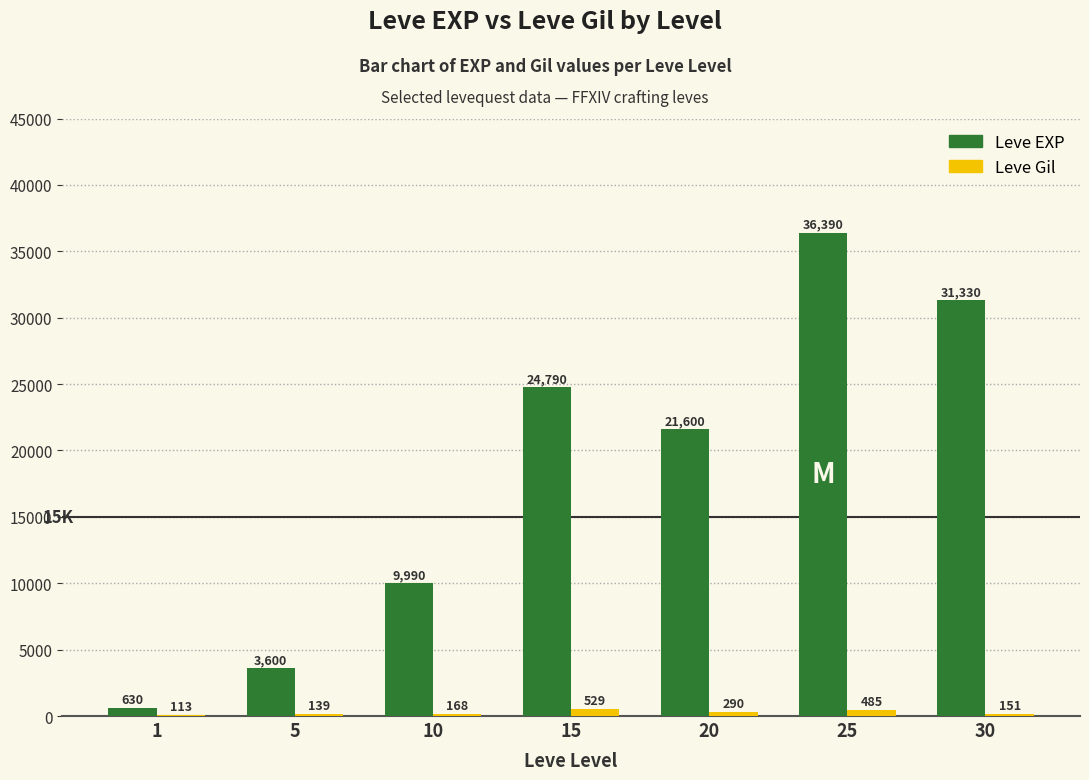

Count the number of categories in the chart.

7